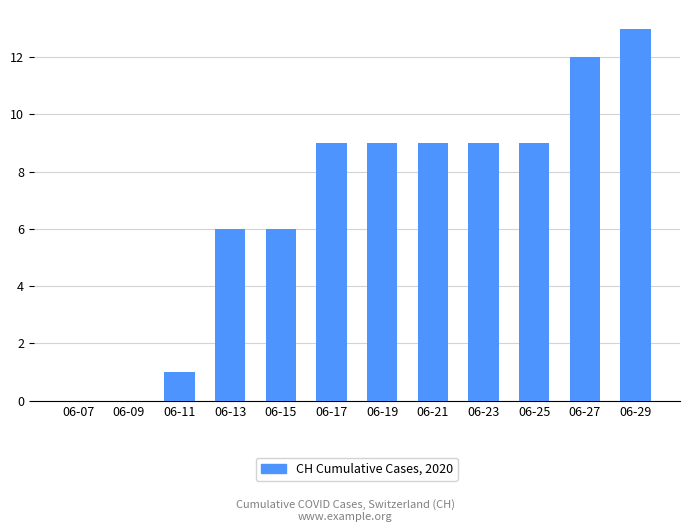

What is the average value?

7